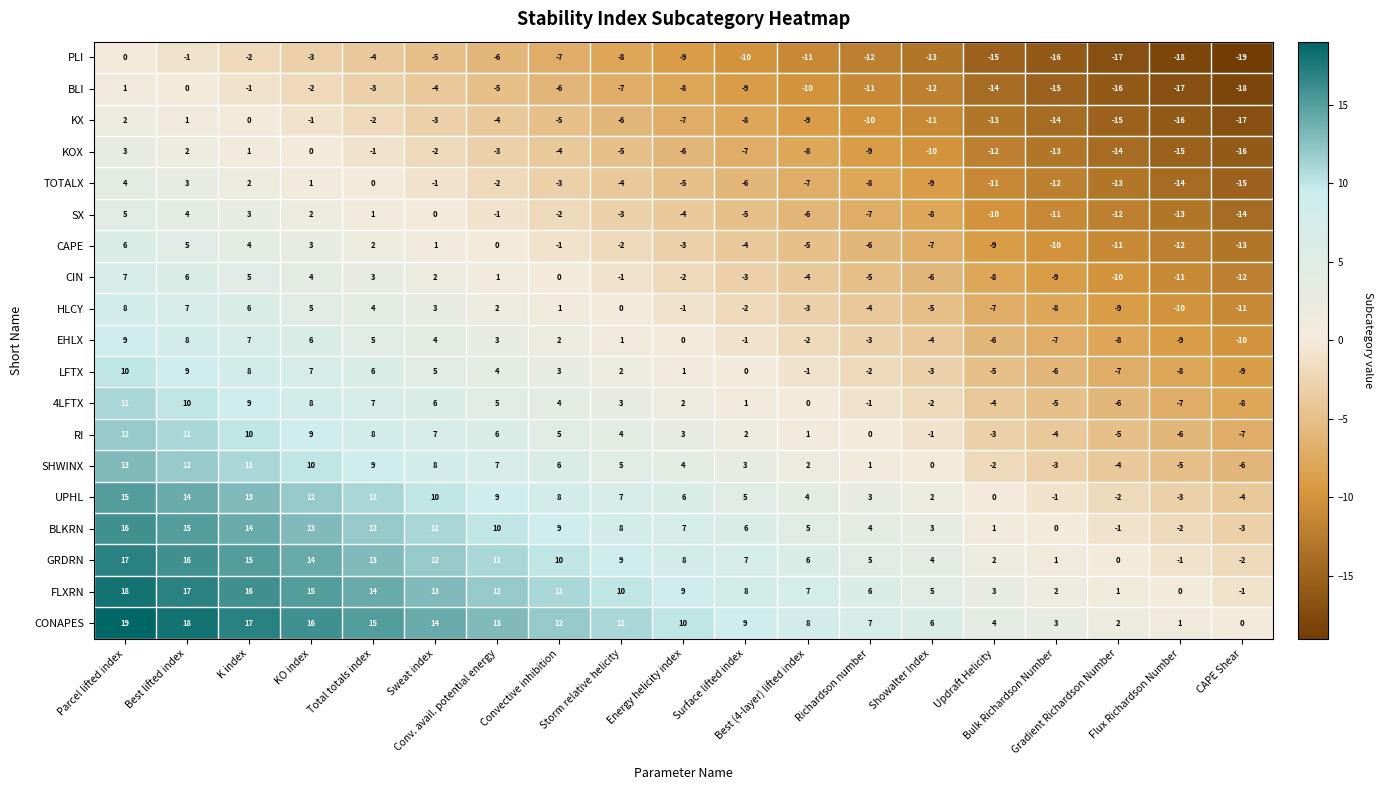

What is the sum of all FLXRN values?

166